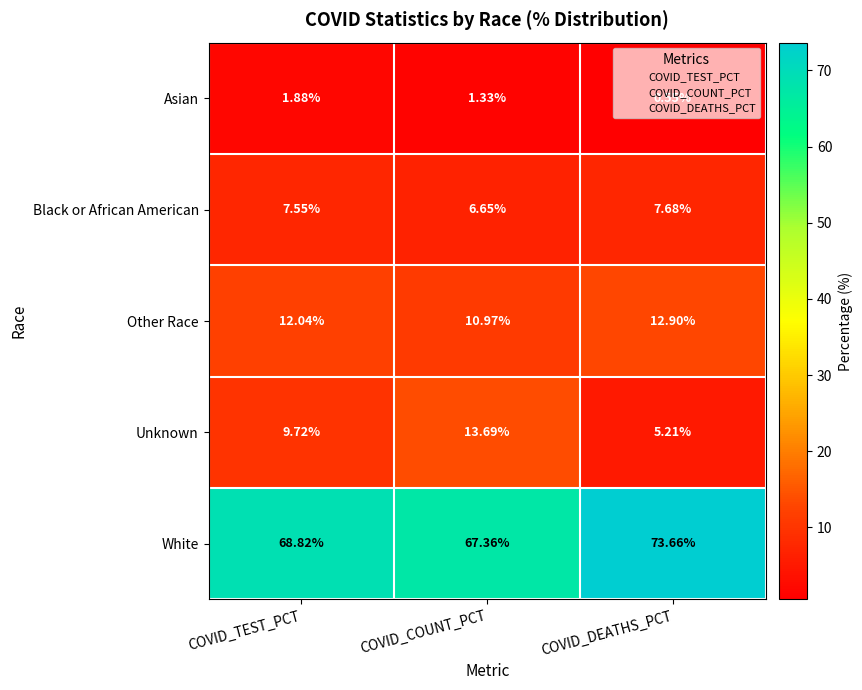

Which category has the lowest value across all series?

COVID_DEATHS_PCT